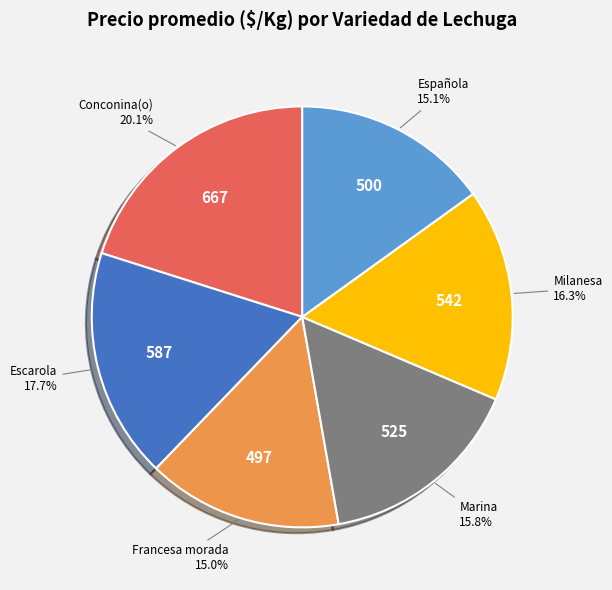

What is the largest slice in the pie chart?

Conconina(o)